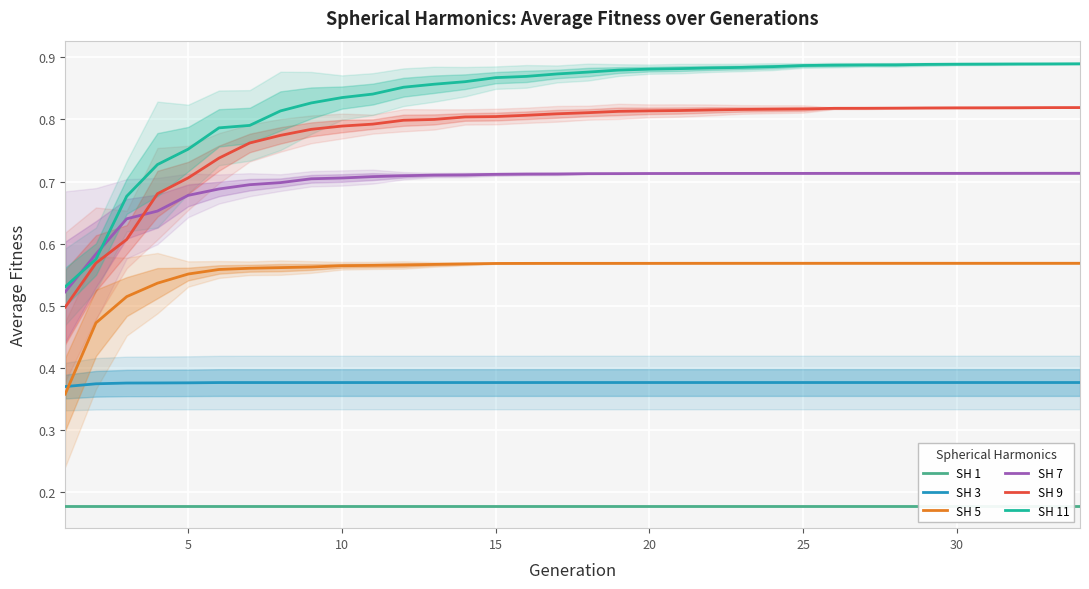

Which series has the largest range (max minus min)?

SH 11